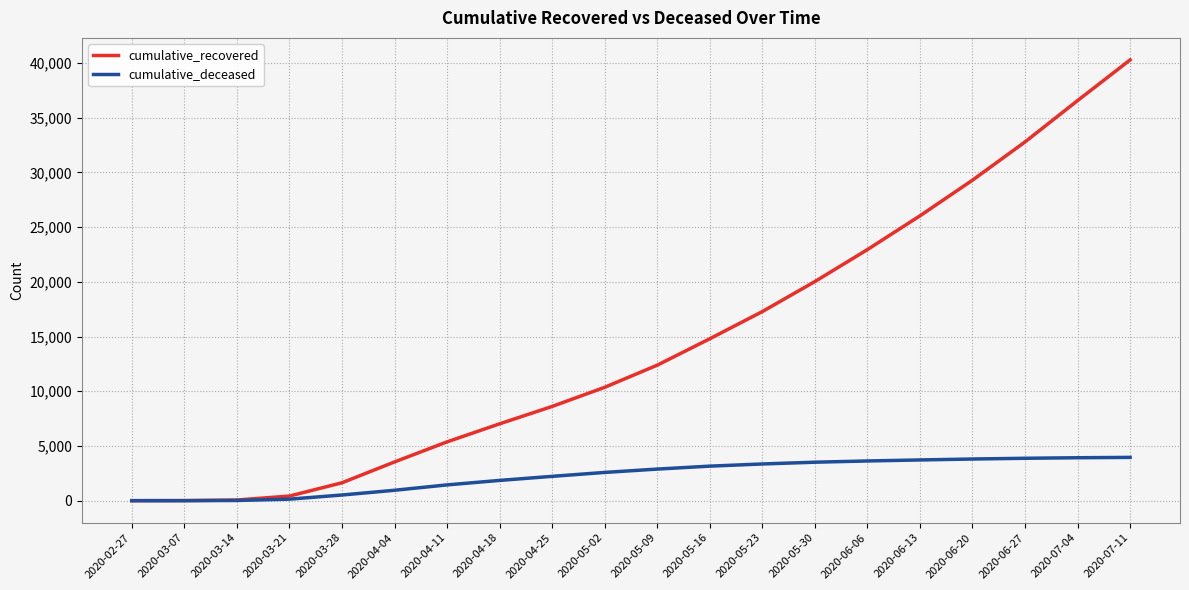

List the series in order of their peak value, highest first.

cumulative_recovered, cumulative_deceased